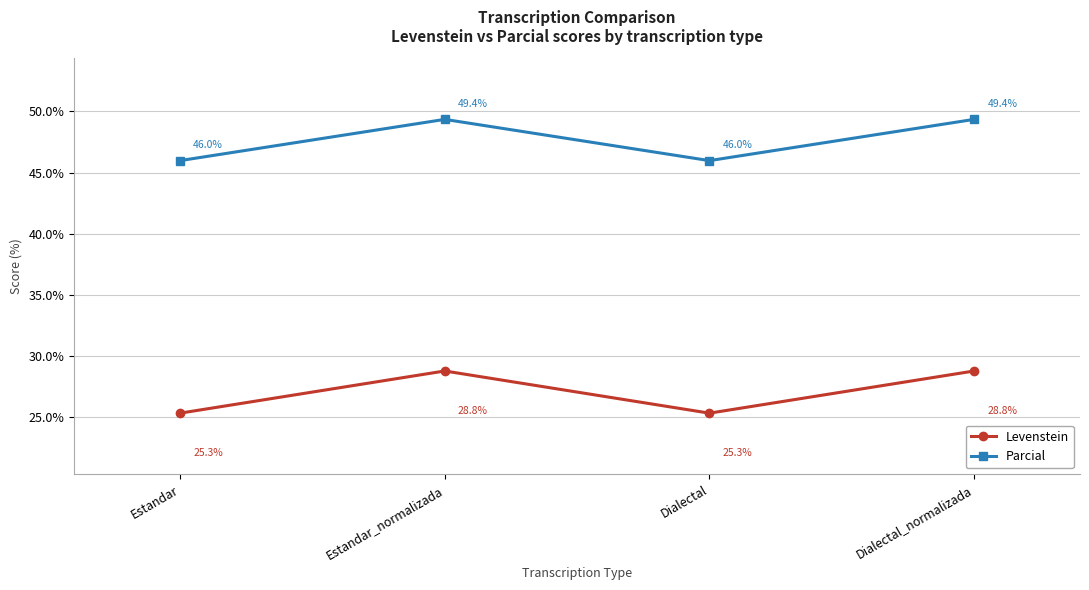

Rank the series at Dialectal_normalizada from highest to lowest value.

Parcial, Levenstein